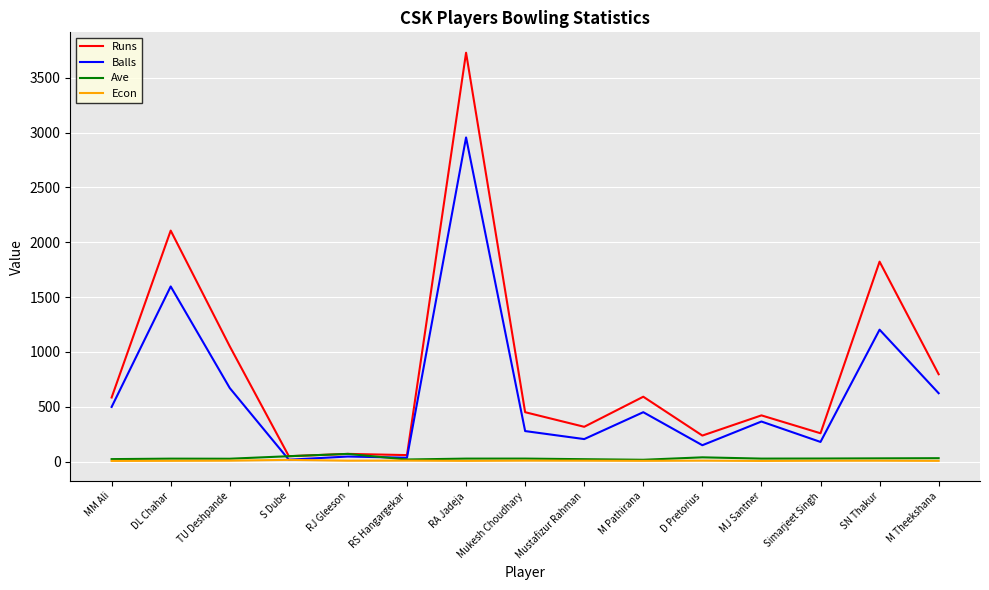

What are all the series names shown in the legend?

Runs, Balls, Ave, Econ